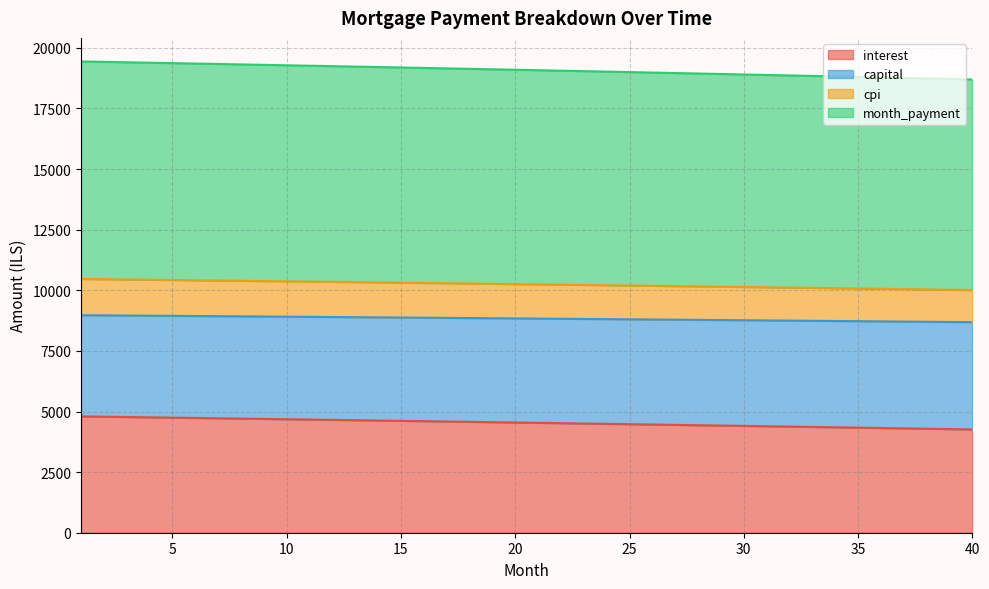

At which category is the sum across all series the highest?

1